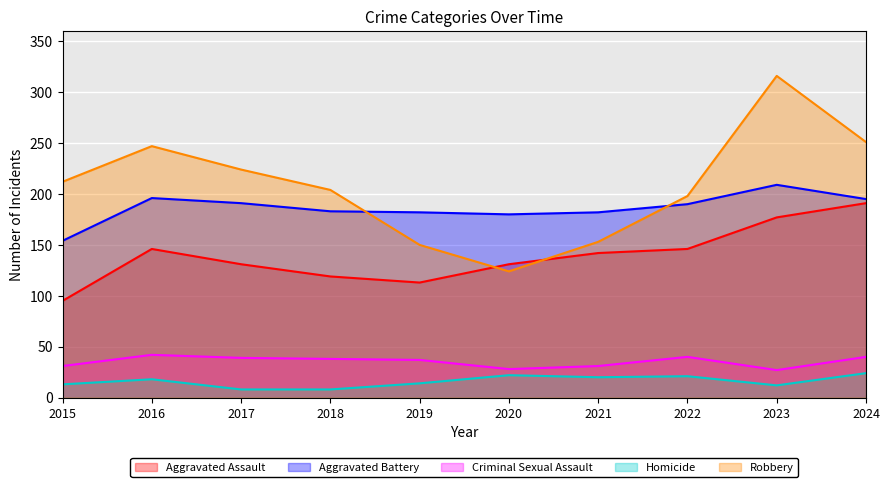

Between 2015 and 2024, which is larger?

2024